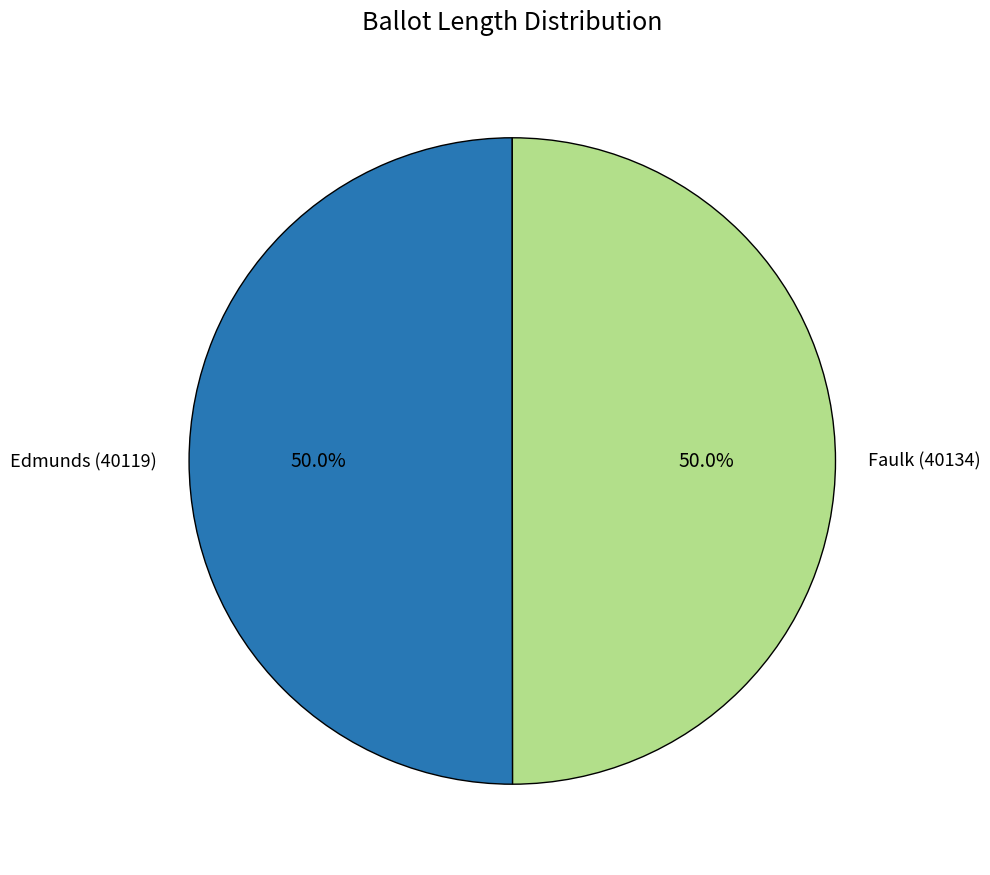

What percentage is the Edmunds (40119) slice, to the nearest percent?

50%